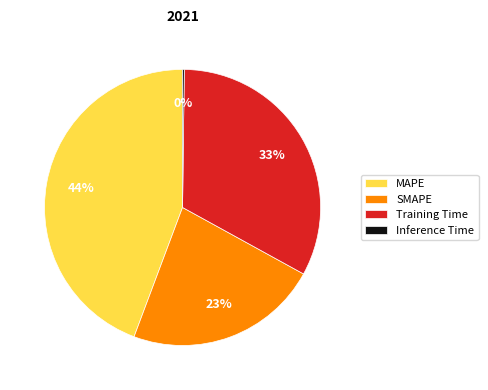

To the nearest percent, what percentage of the pie is SMAPE?

23%